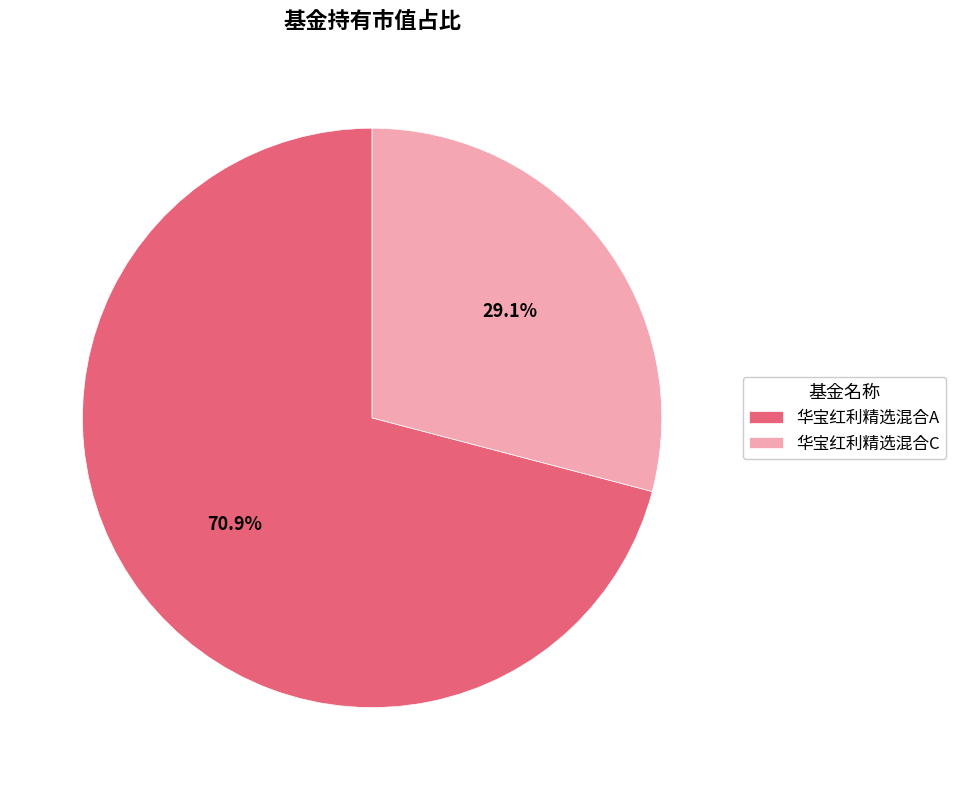

Count the number of slices in the pie.

2